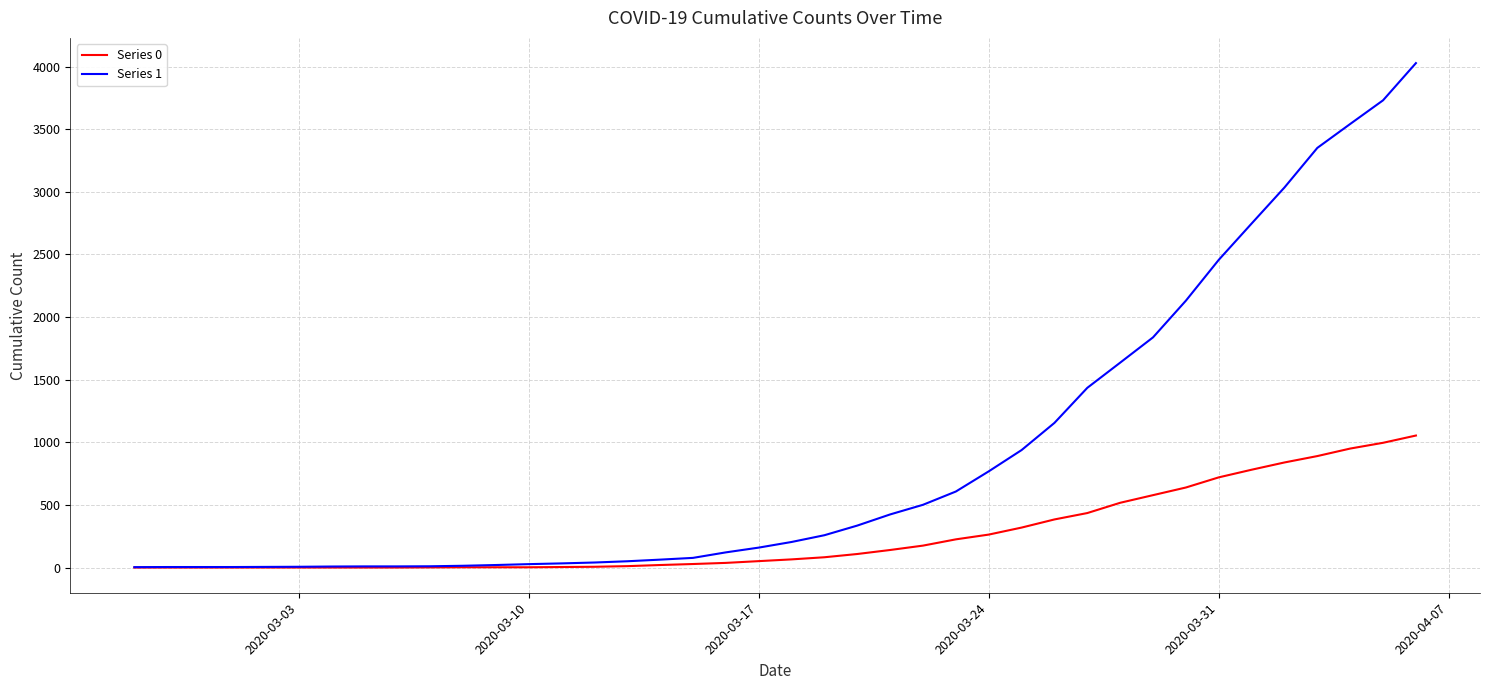

Which series has the largest total across all categories?

Series 1